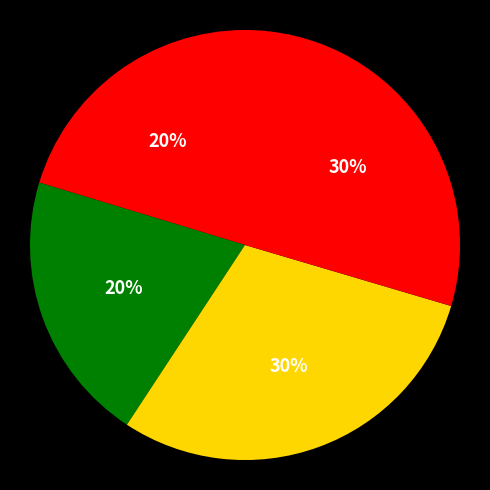

How many slices are in this pie chart?

4